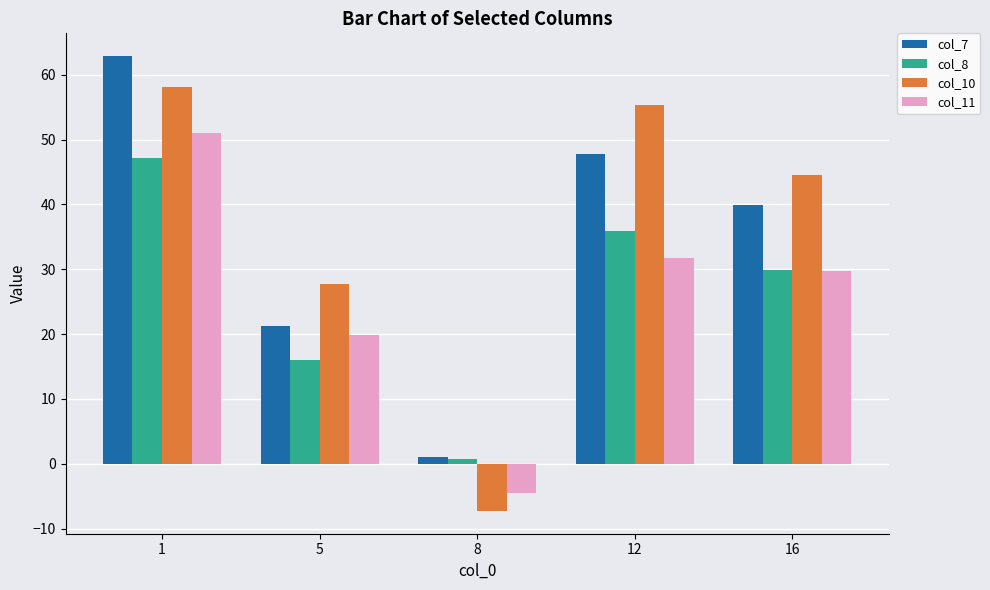

Which category has the lowest value across all series?

8